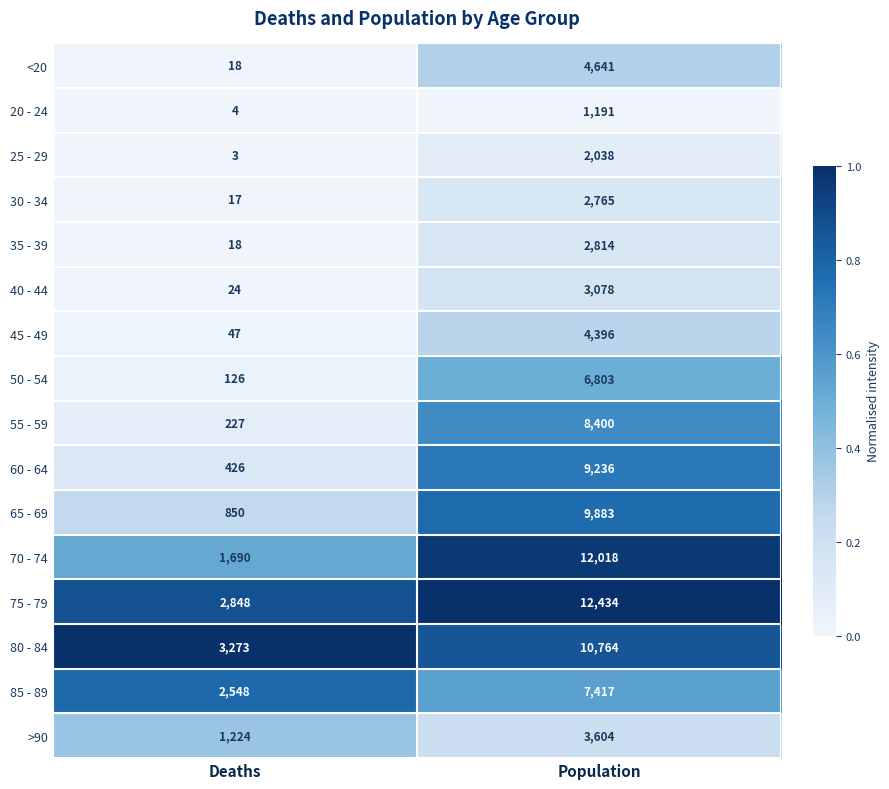

Is it true that 75 - 79 equals 22000 at Population?

False